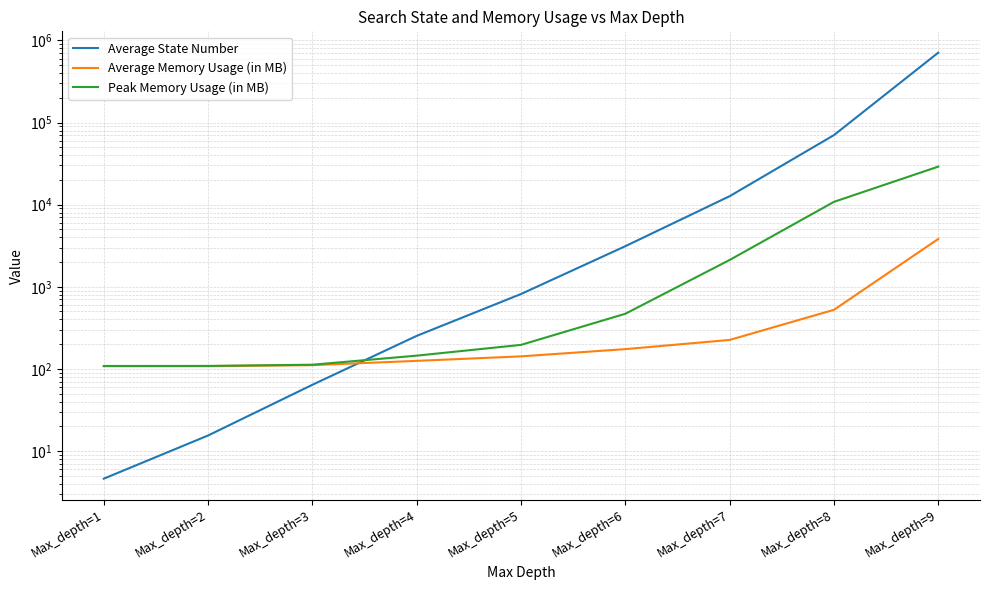

Is it true that Average Memory Usage (in MB) equals 352.8 at Max_depth=8?

False